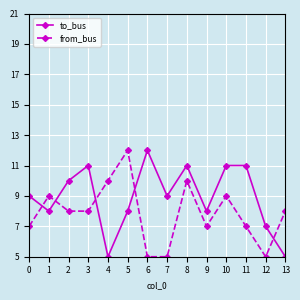

True or false: from_bus has a value of 3 at 3.

False